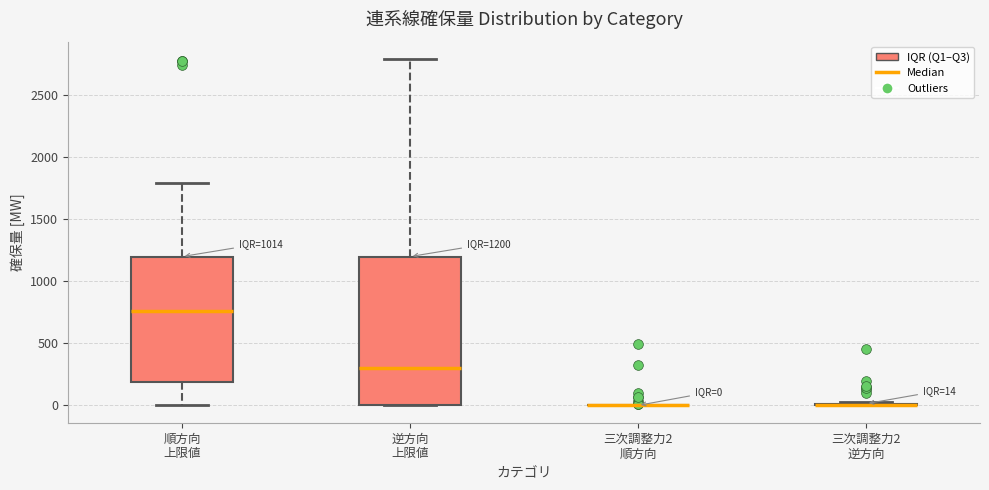

Which box is the tallest, from its lower edge to its upper edge?

逆方向 上限値